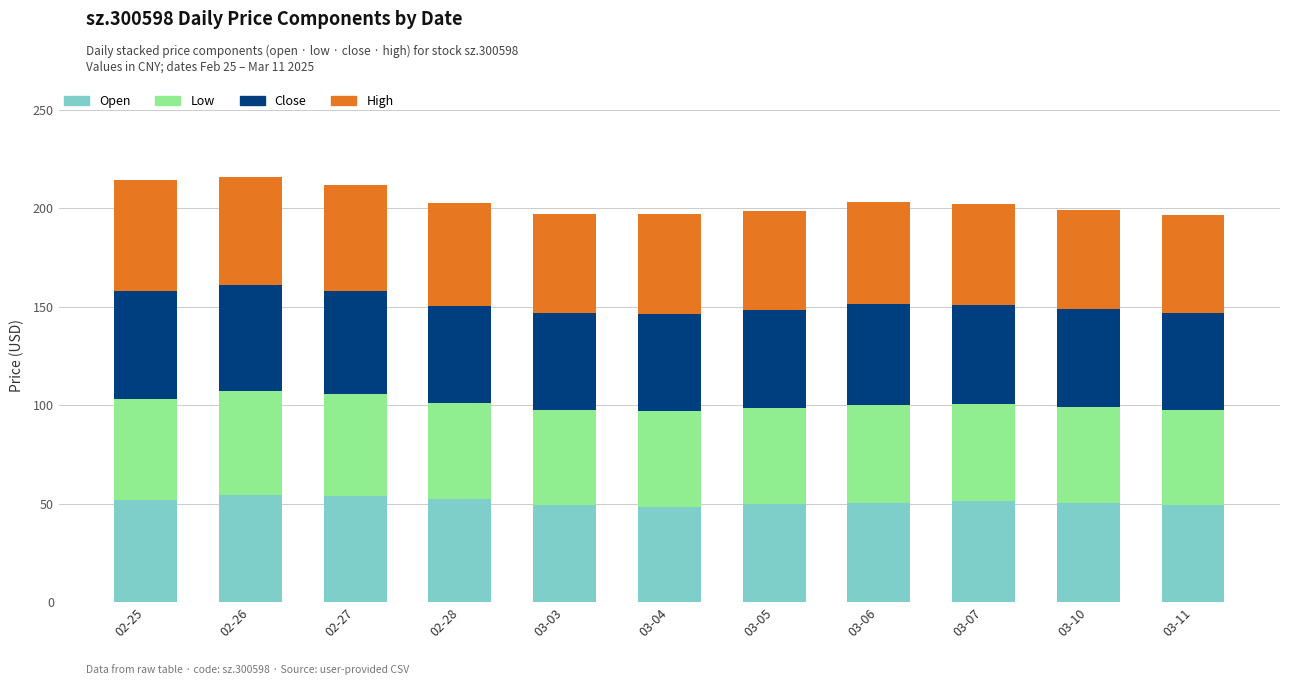

Does the chart contain stacked bars?

Yes